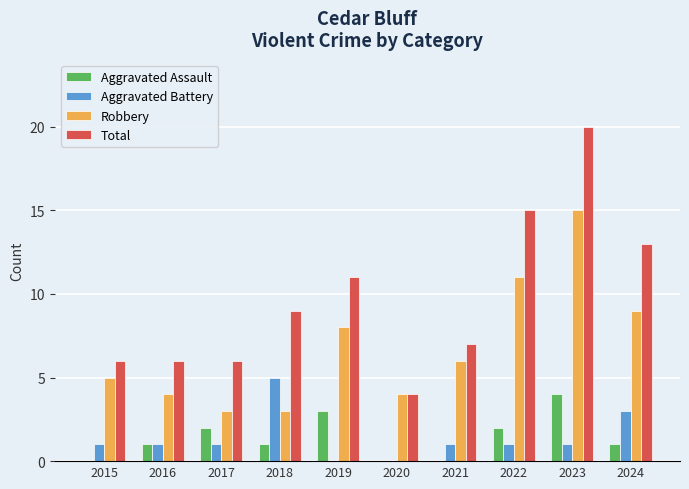

How many groups of bars are there?

10